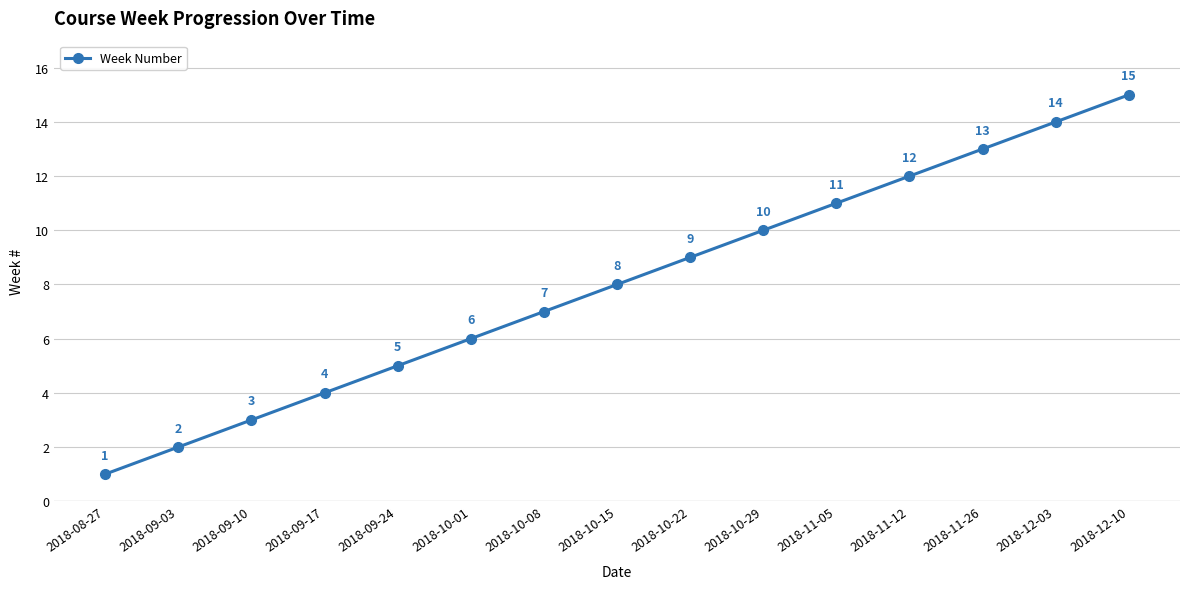

The value at 2018-10-15 is 8. True or false?

True